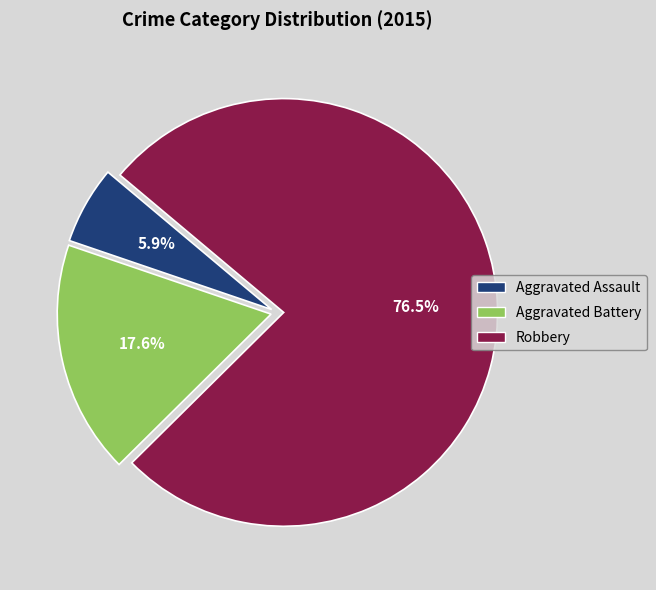

Which has a higher value, Robbery or Aggravated Battery?

Robbery